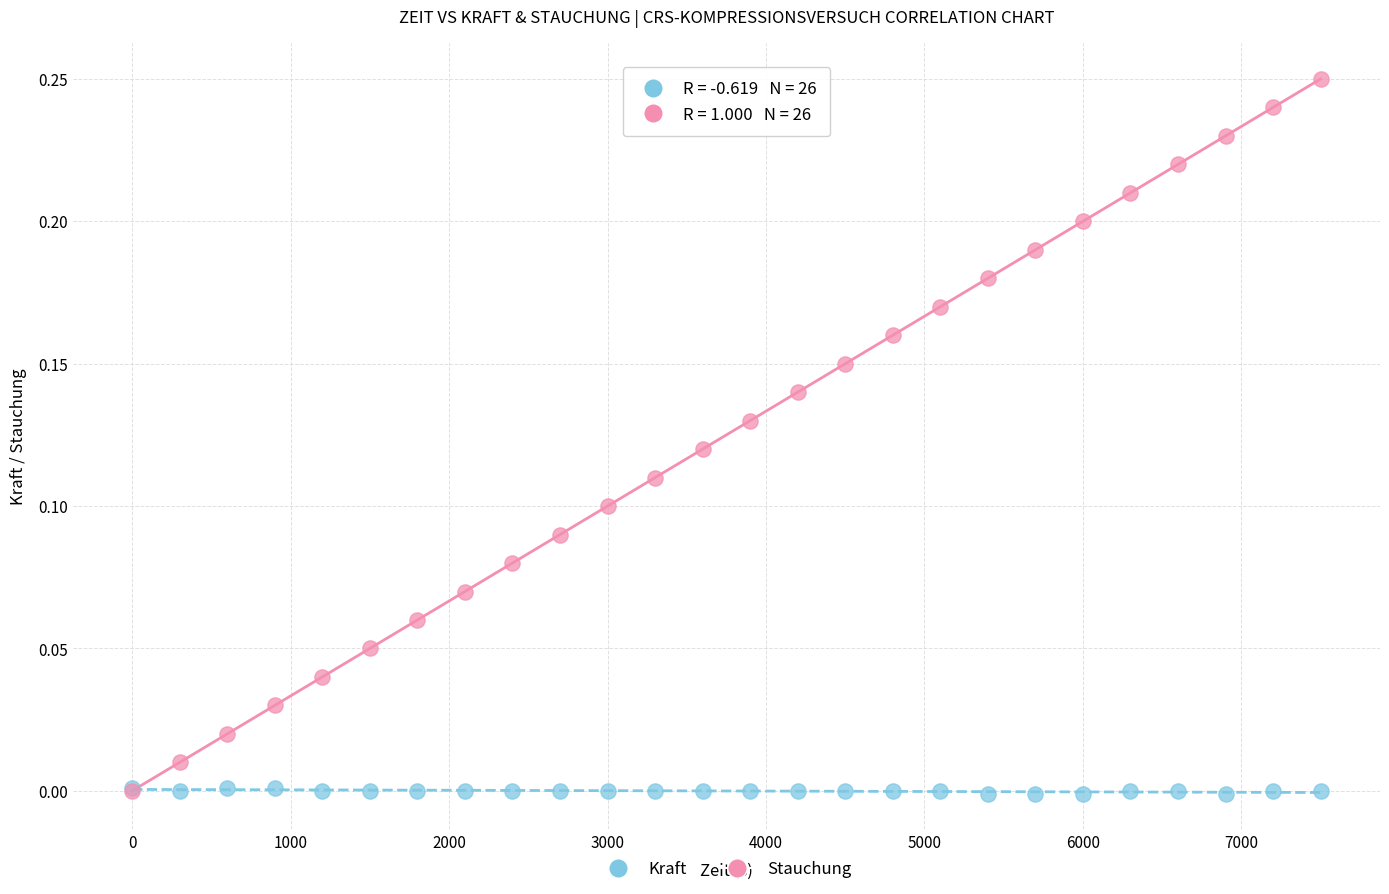

What are all the series names shown in the legend?

Kraft, Stauchung